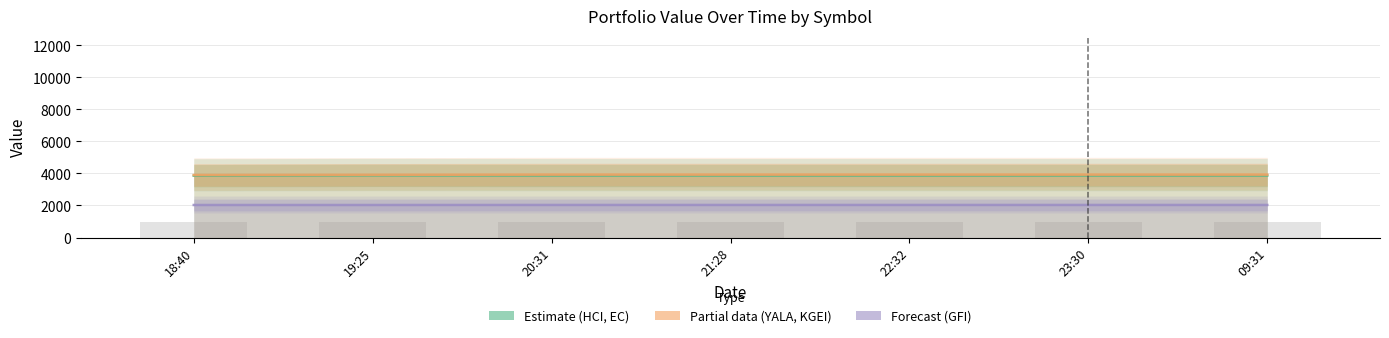

What position from the left is 09:31?

7